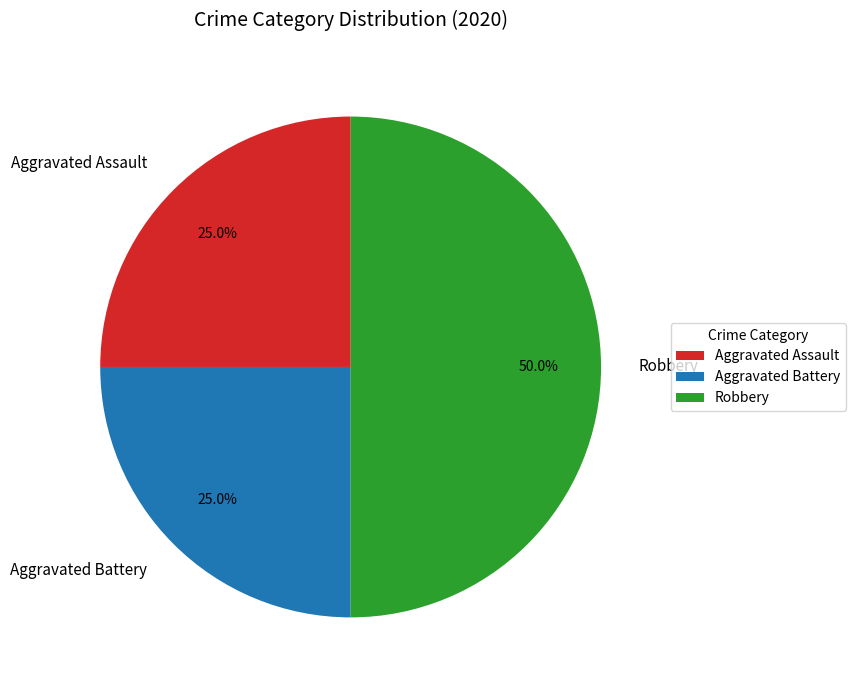

What is the total percentage of Robbery and Aggravated Assault?

75.0%